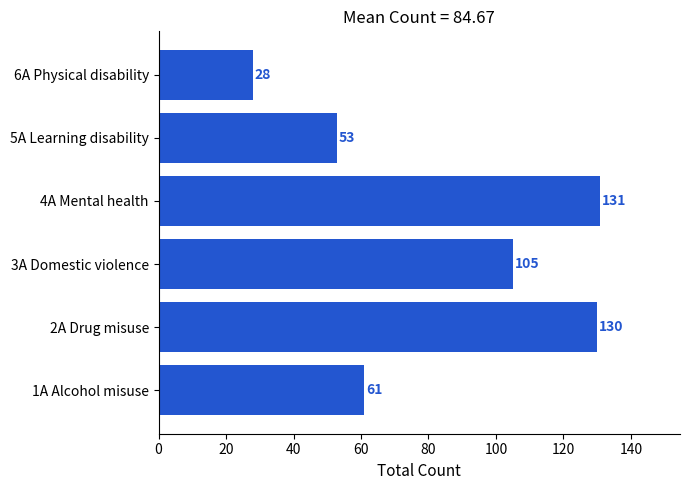

What is the change in value from 4A Mental health to 5A Learning disability?

-78